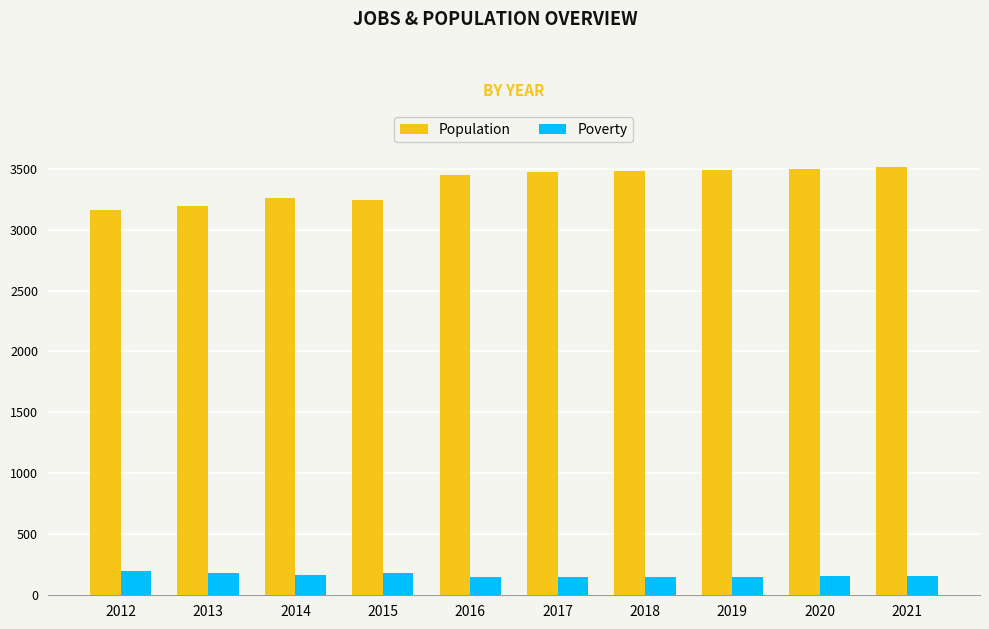

The Poverty series shows 151 at 2018. True or false?

True